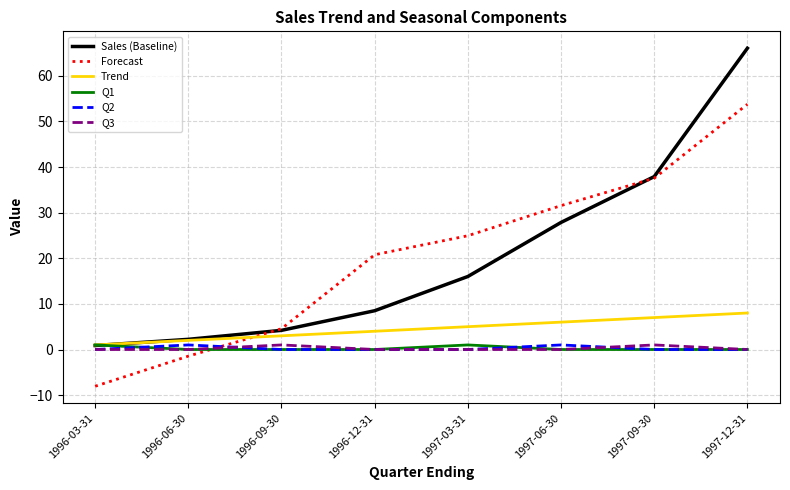

Which series has the largest range (max minus min)?

Sales (Baseline)